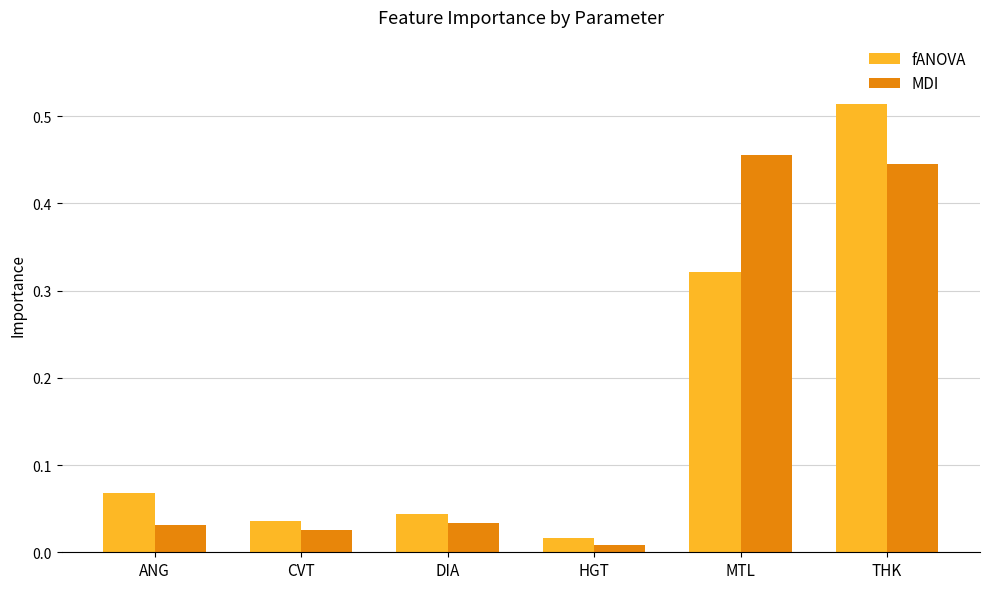

Which series has the largest range (max minus min)?

fANOVA